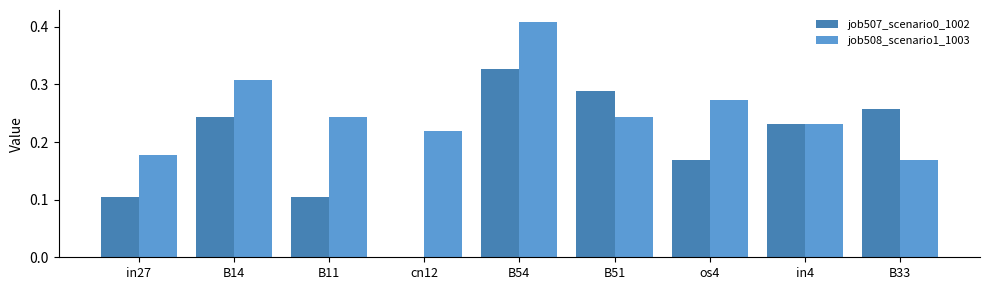

Which series changed the most between B11 and B51?

job507_scenario0_1002